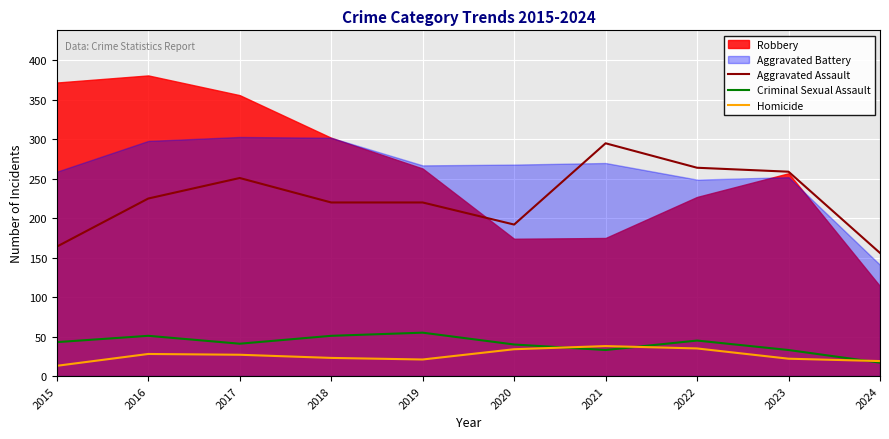

True or false: Homicide and Aggravated Assault cross at least once.

False